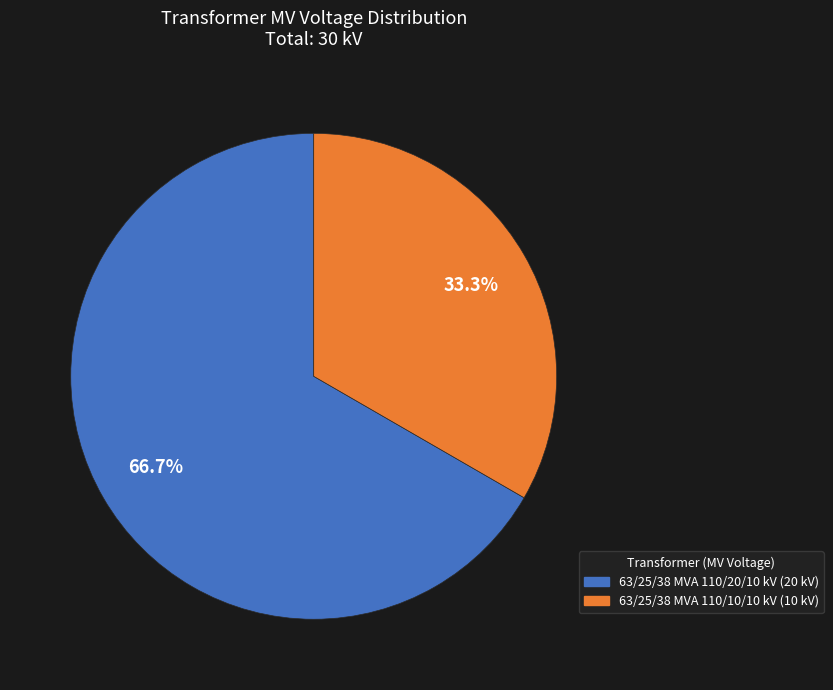

What percentage is the 63/25/38 MVA 110/20/10 kV slice, to the nearest percent?

67%